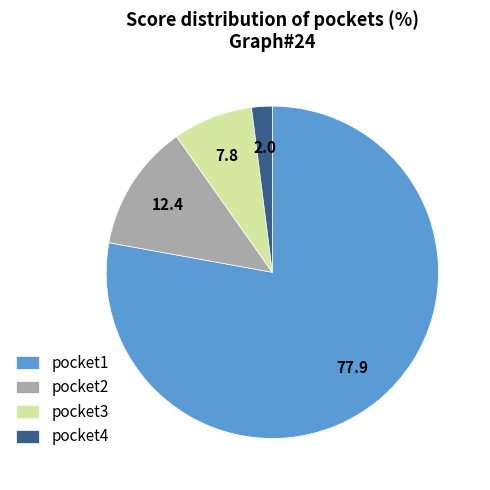

The pocket3 slice represents 8% of the pie. True or false?

True